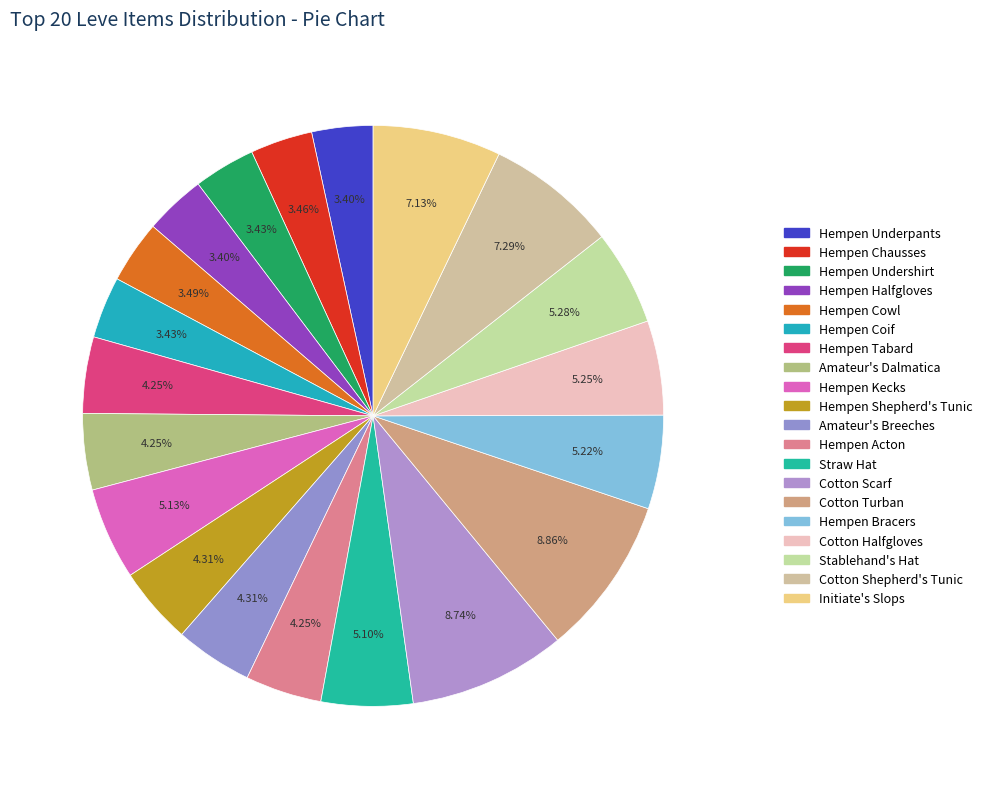

To the nearest percent, what portion does Straw Hat represent?

5%